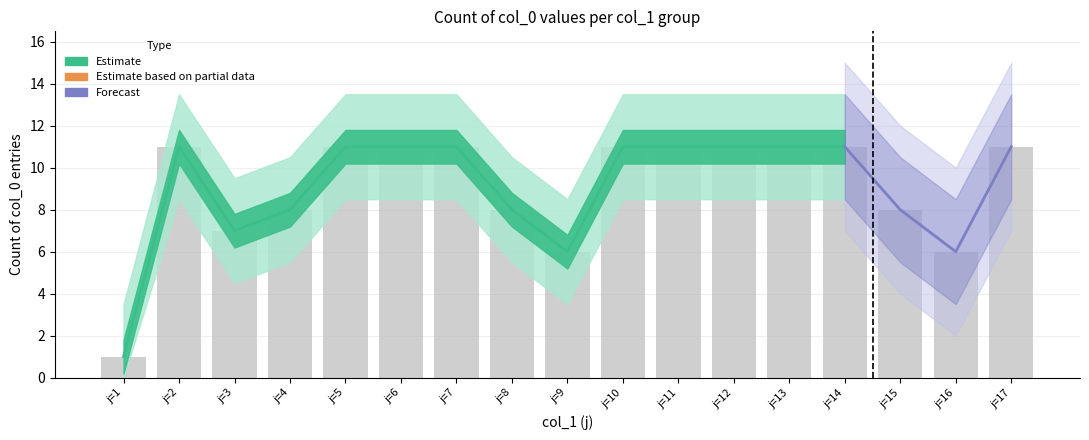

Which category has the lowest value in the count_per_j series?

j=1